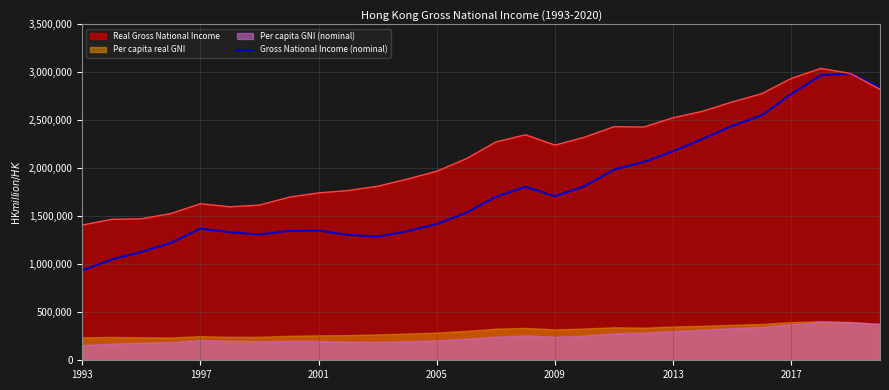

True or false: the data shows 1987256 at 18.

True